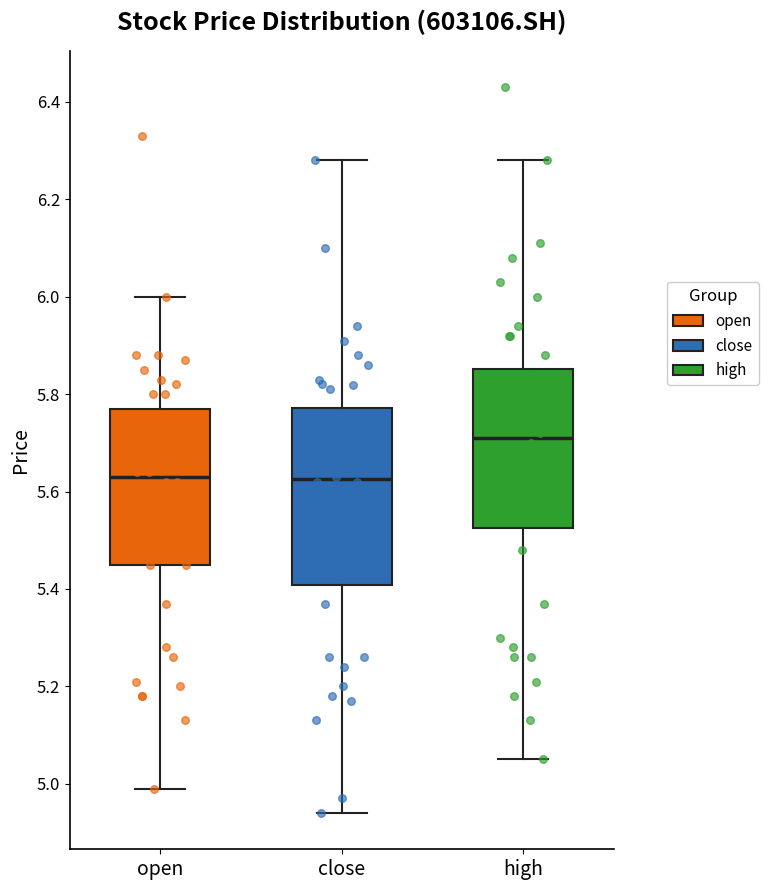

Reading left to right, transcribe this box plot: for each box, give where its median line is, the range the box spans, and where its two whiskers end, as read against the y-axis. The values are not printed on the chart, so give them approximately, as read against the axis.

open: median 5.64, box 5.46 to 5.78, whiskers 5.00 to 6.00
close: median 5.62, box 5.40 to 5.78, whiskers 4.94 to 6.28
high: median 5.70, box 5.52 to 5.86, whiskers 5.06 to 6.28